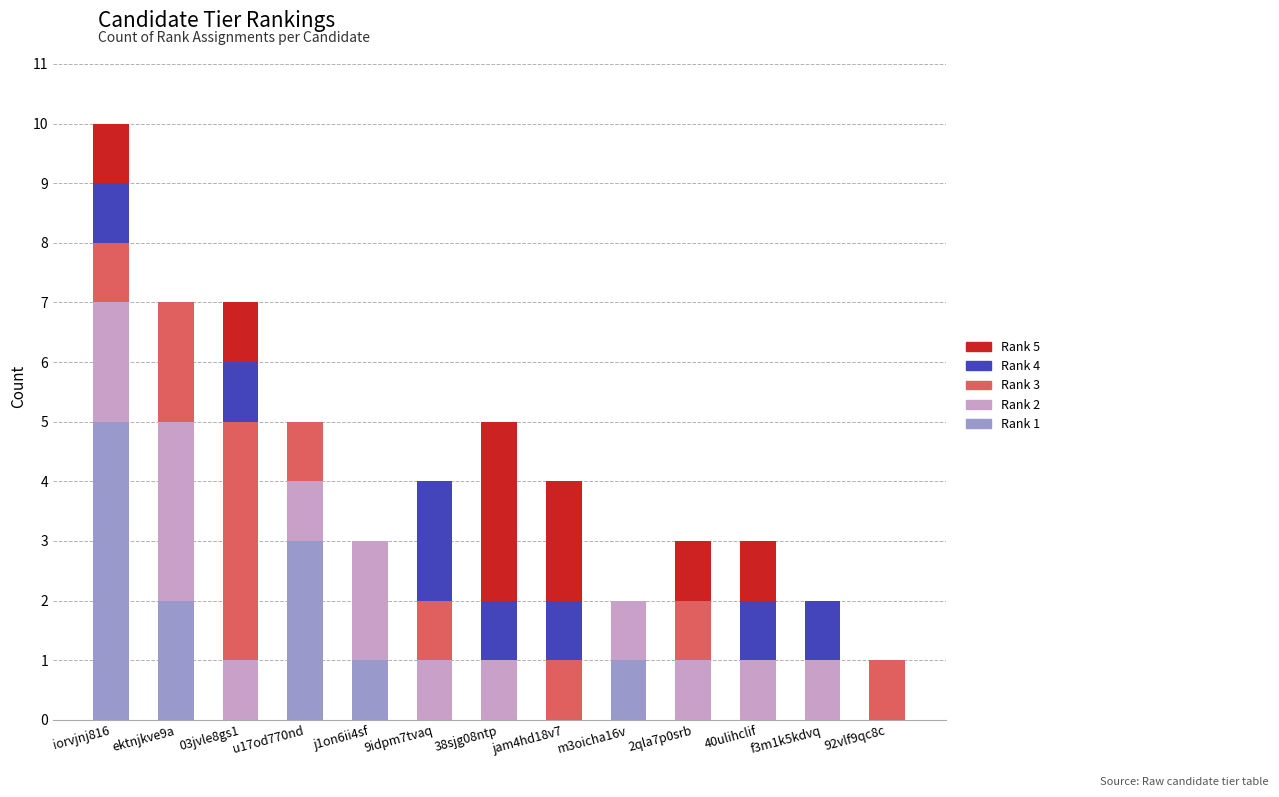

At which category is the sum across all series the highest?

iorvjnj816